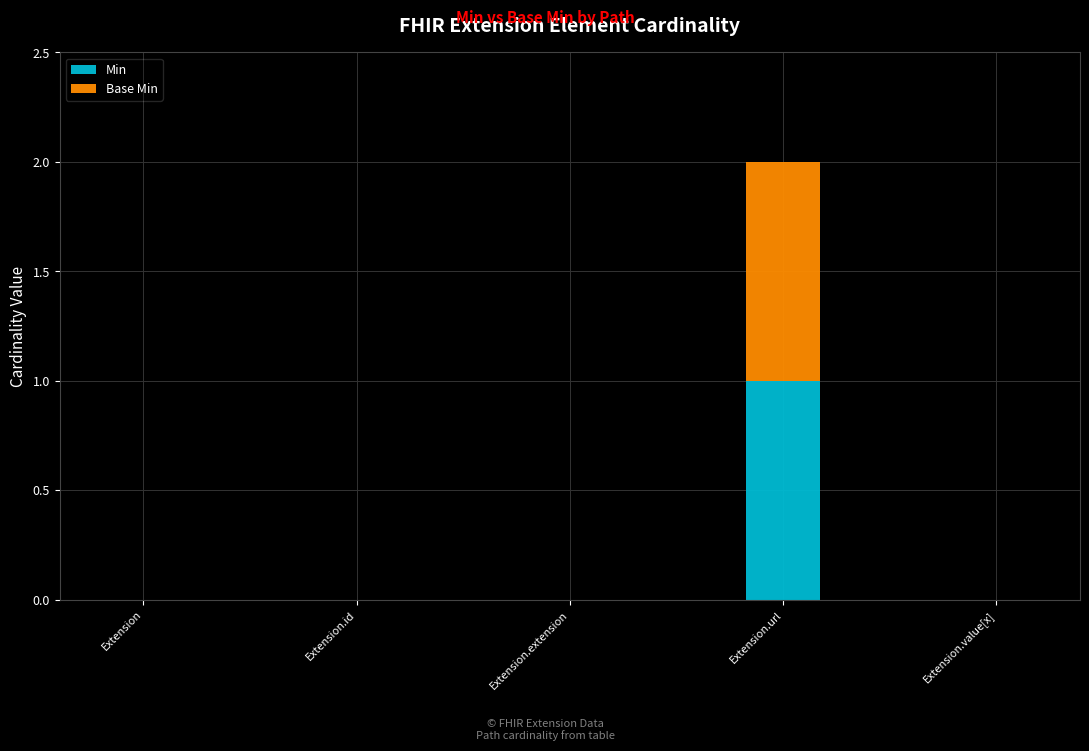

The Min series shows 0 at Extension.id. True or false?

True